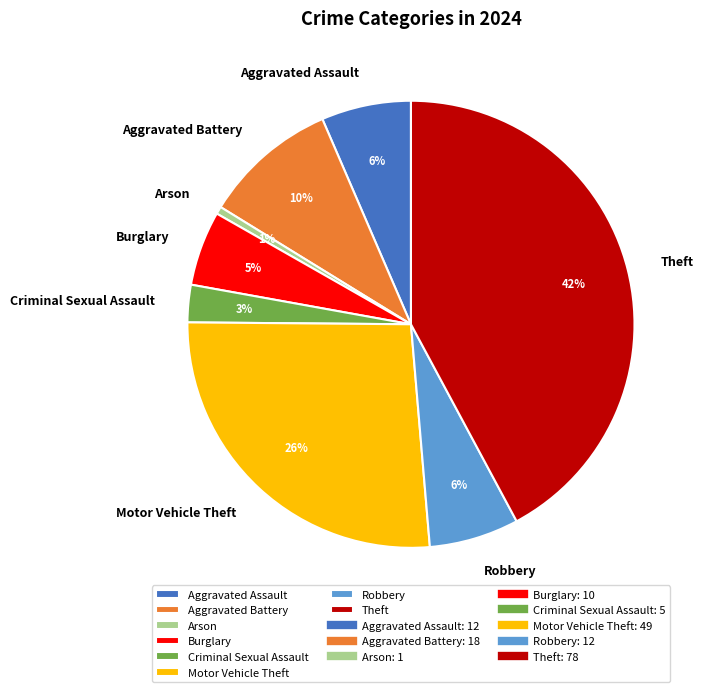

Count the number of slices in the pie.

8